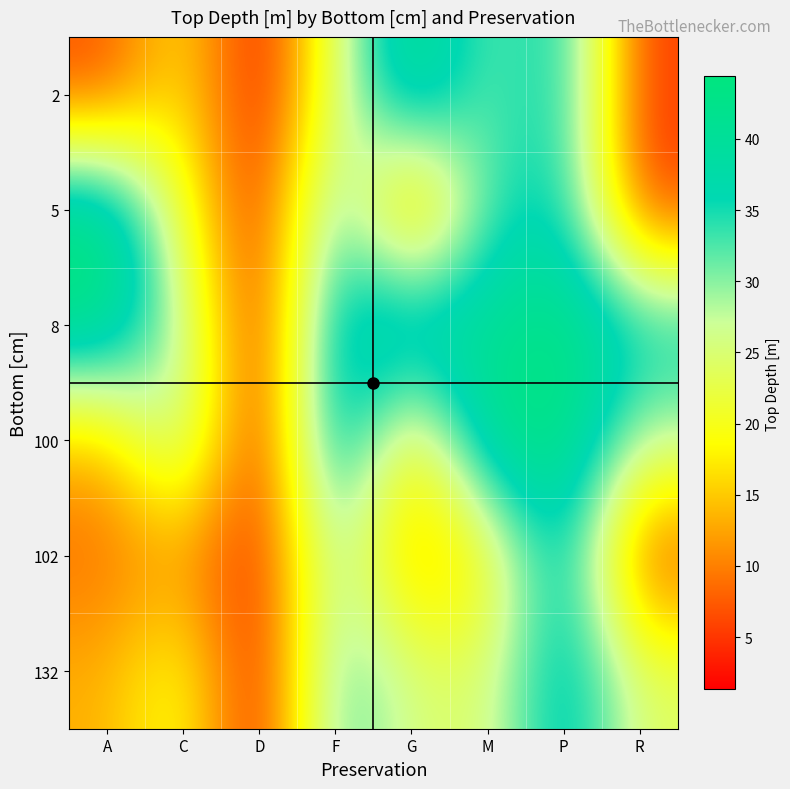

At which category does the chart reach its minimum across all series?

D